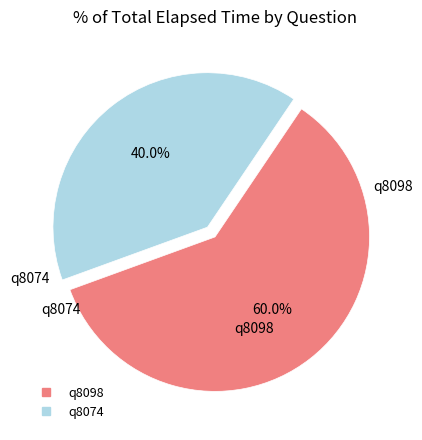

Rank the categories by value from lowest to highest.

q8074, q8098